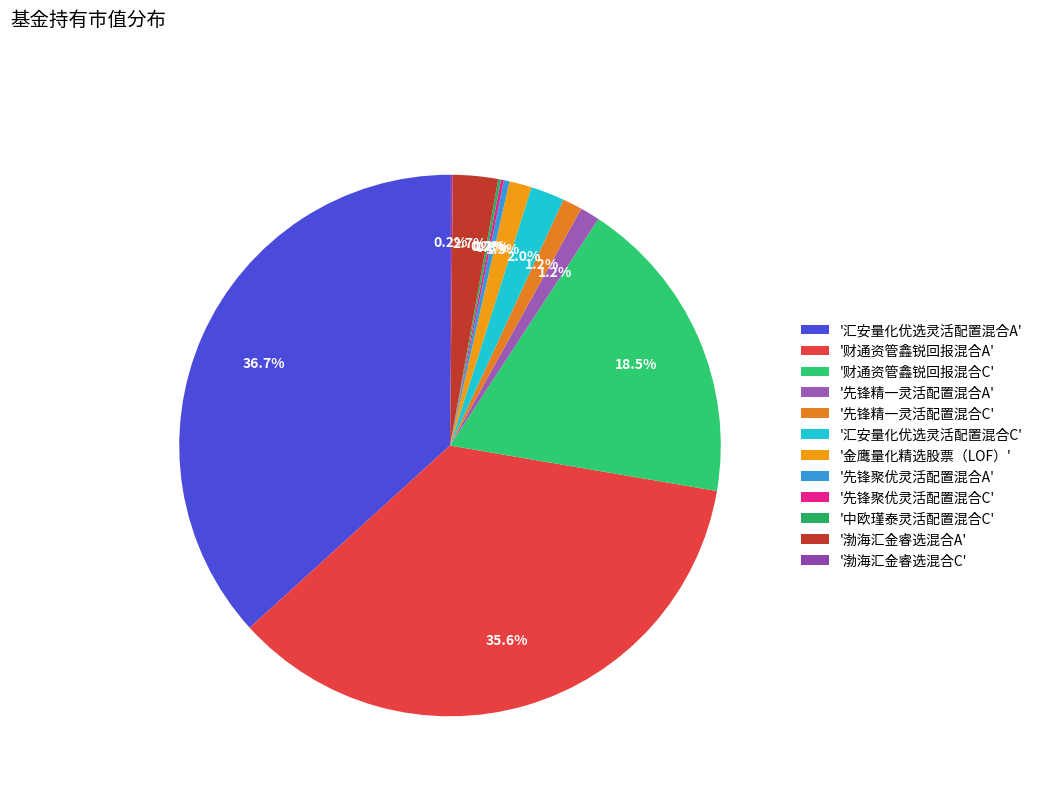

Which category has the smallest portion of the pie?

先锋聚优灵活配置混合C